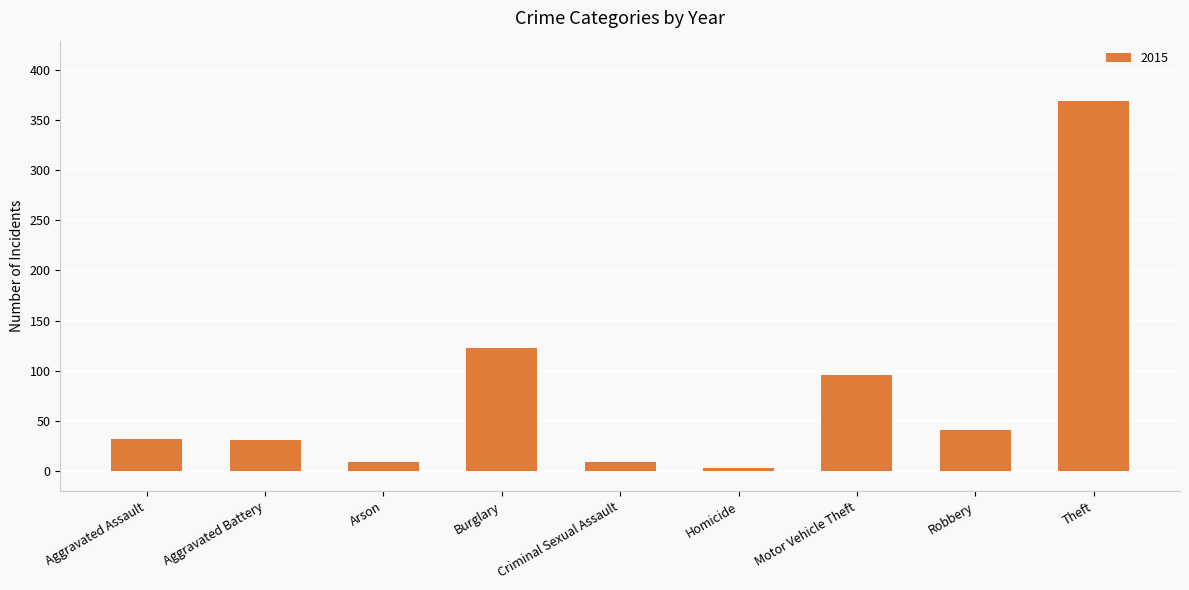

What is the maximum value shown in the chart?

369